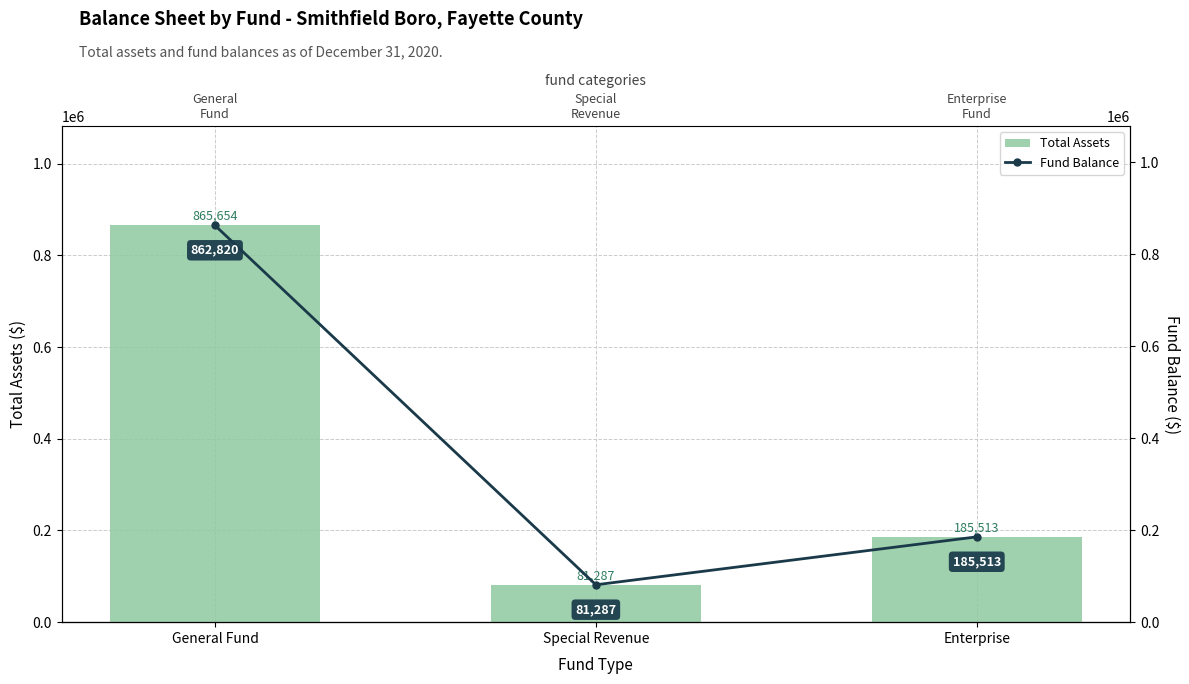

What is the total value across all series at Enterprise?

371026